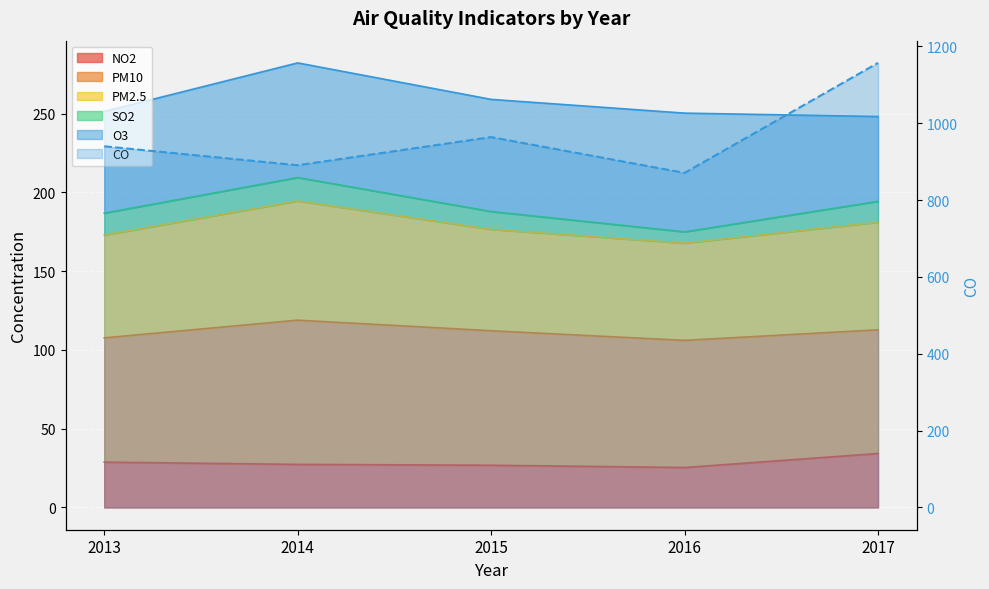

The value of NO2 at 2017 is 34.3. True or false?

True